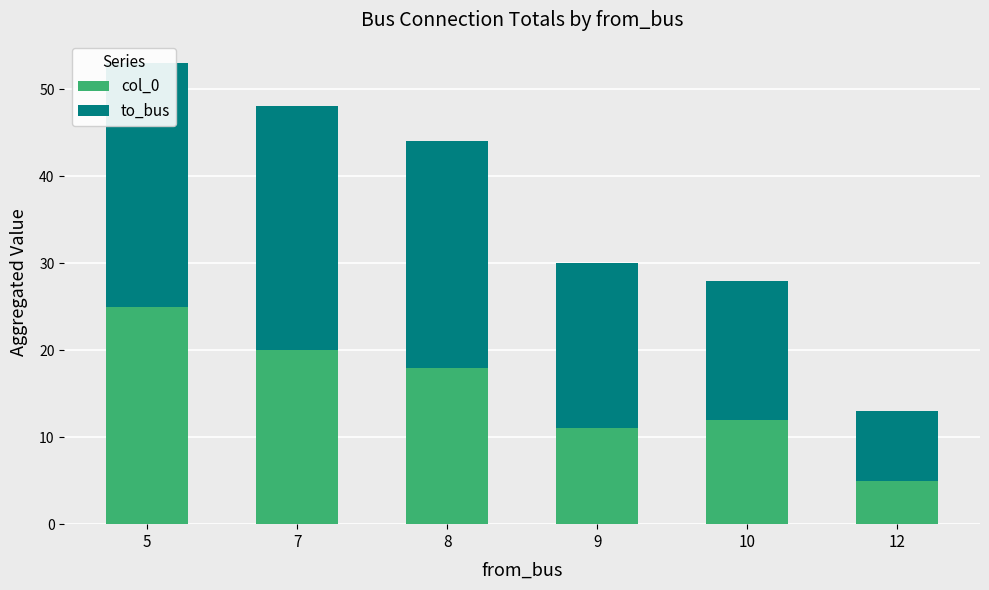

Is it true that to_bus equals 28 at 5?

True